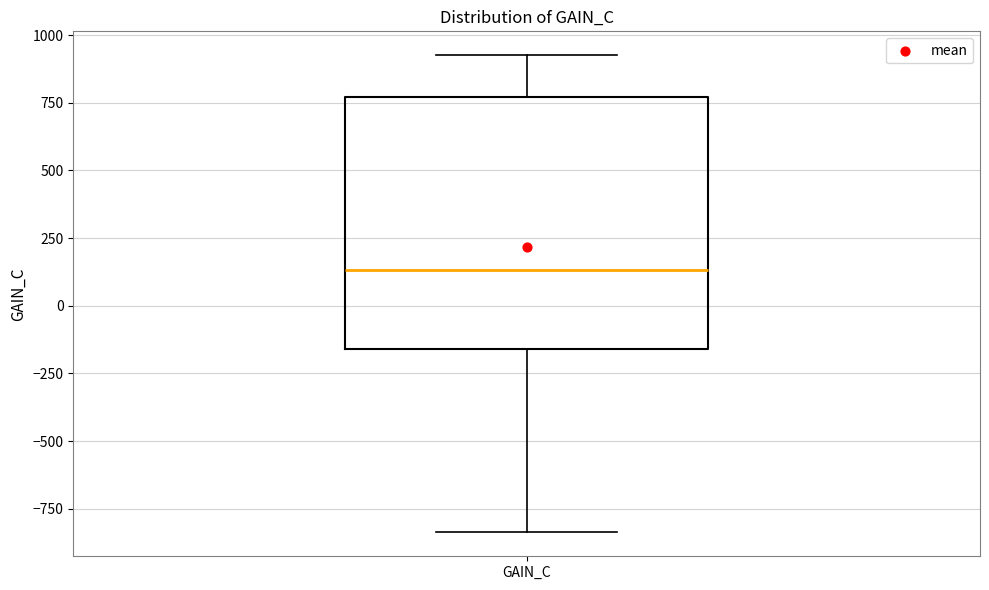

Read this box plot against the y-axis: the position of the median line, the range covered by the box, and the ends of both whiskers. The values are not printed on the chart, so give them approximately, as read against the axis.

median 150, box -150 to 750, whiskers -850 to 950